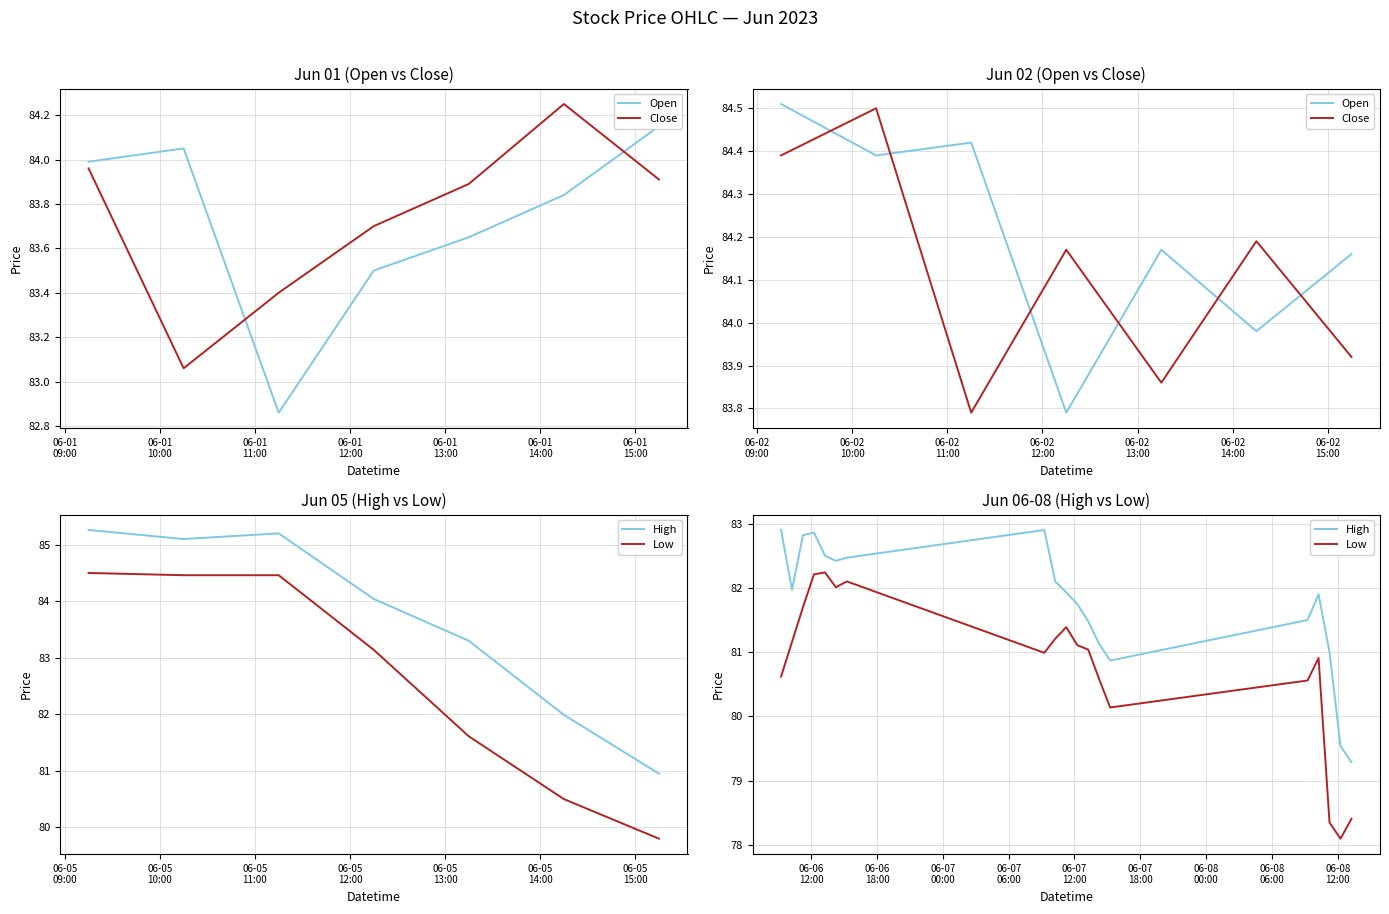

True or false: High and Low cross at least once.

False